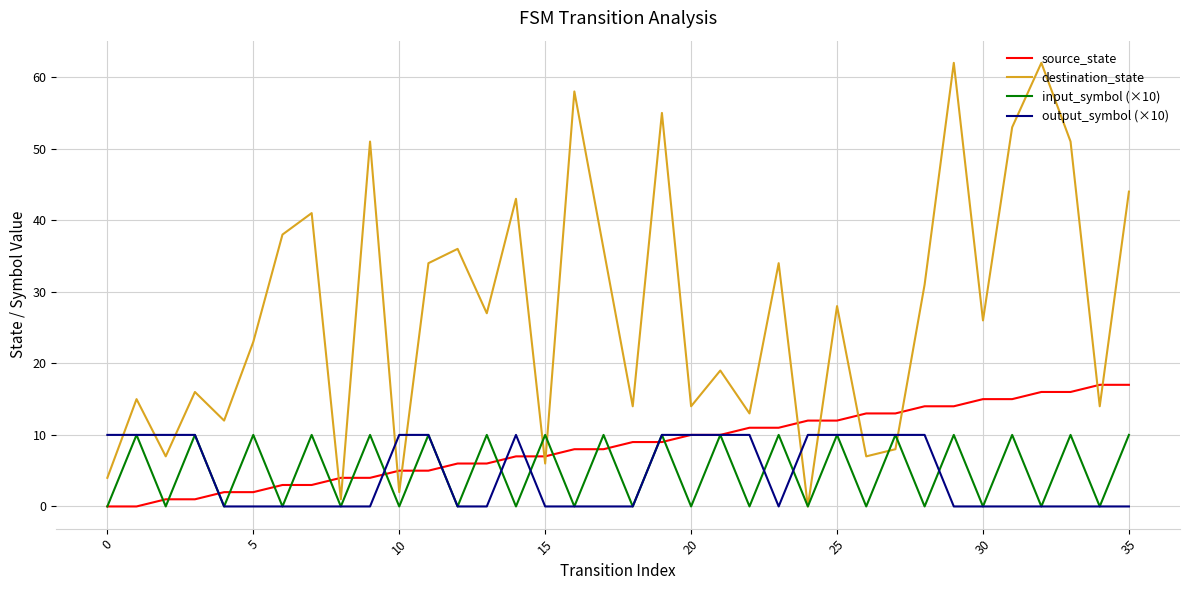

Which series has the widest spread of values?

destination_state